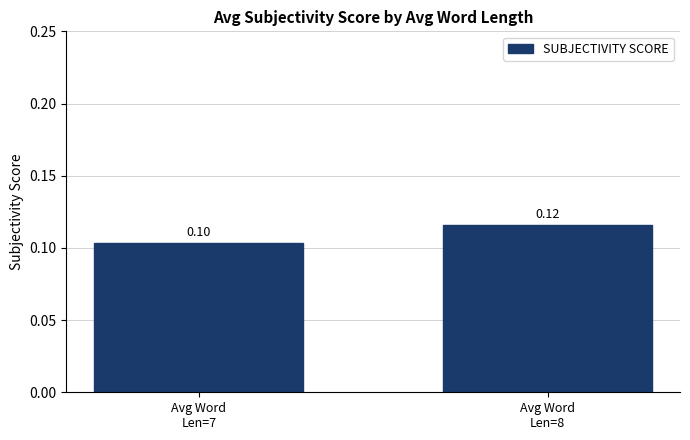

What is the sum of the values at Avg Word
Len=8 and Avg Word
Len=7?

0.2